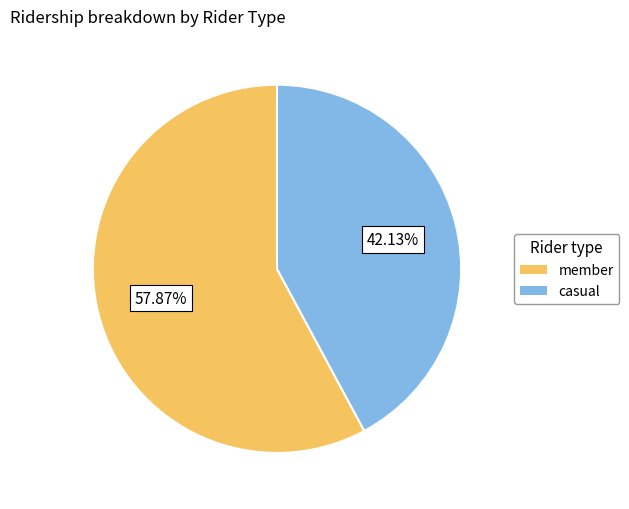

Is there a majority slice in this chart?

Yes